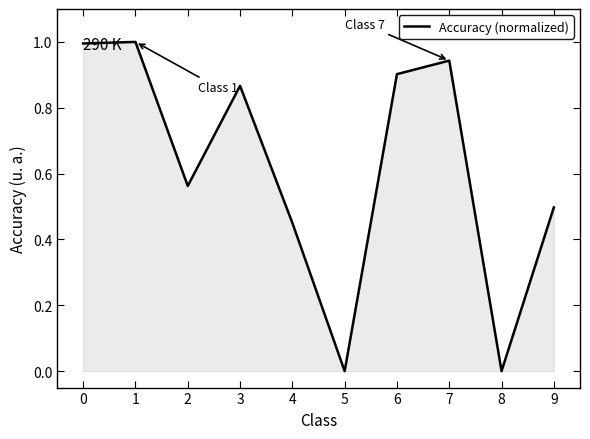

What is the change in value from 0 to 2?

-0.4